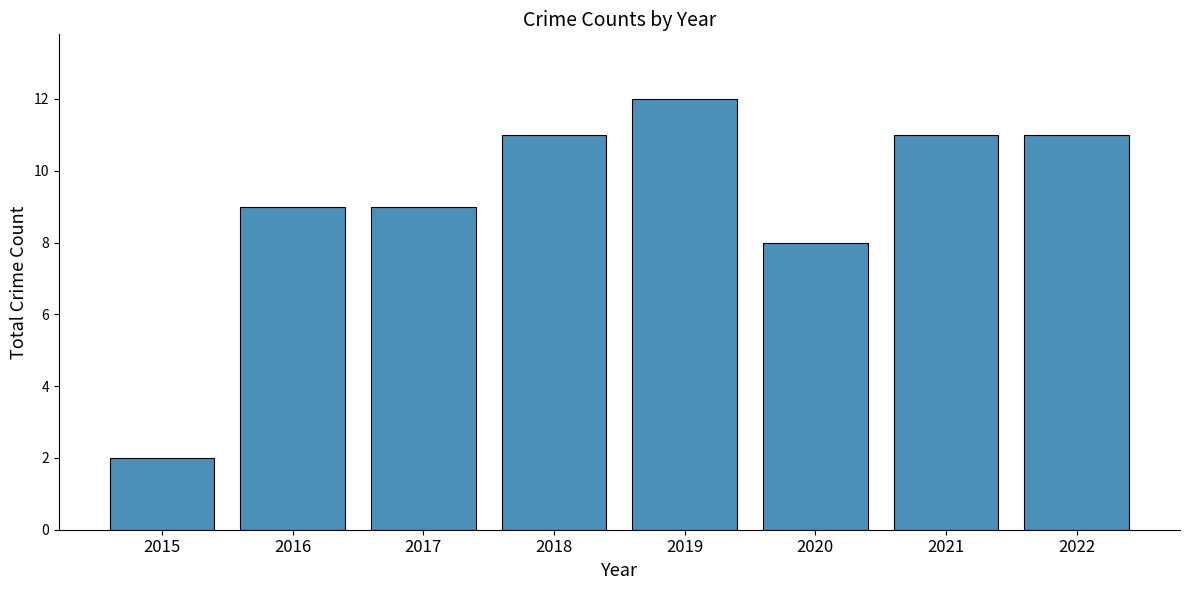

At which category does the chart reach its peak across all series?

2019